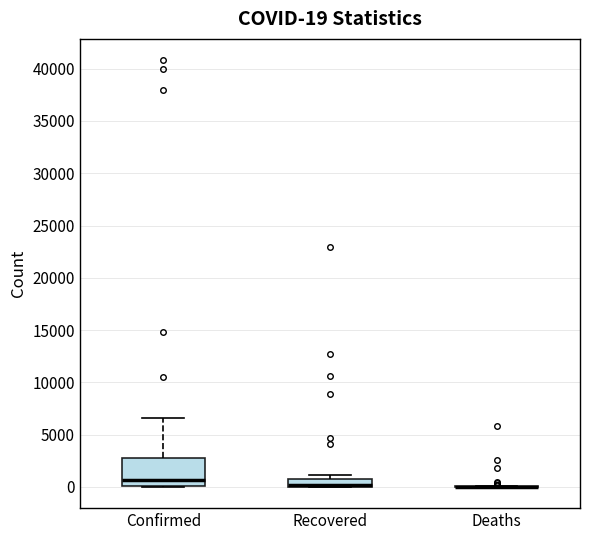

Which box is the tallest, from its lower edge to its upper edge?

Confirmed